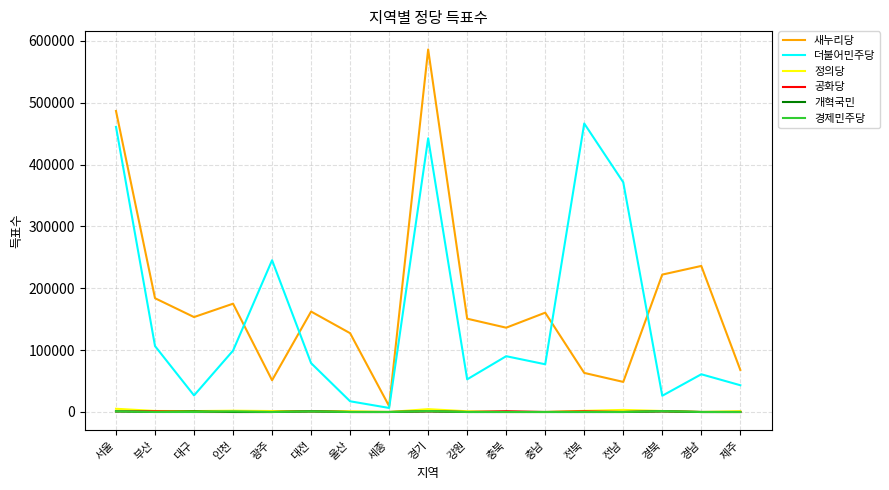

Is the value of 개혁국민 at 대구 greater than the value of 더불어민주당 at 전남?

No